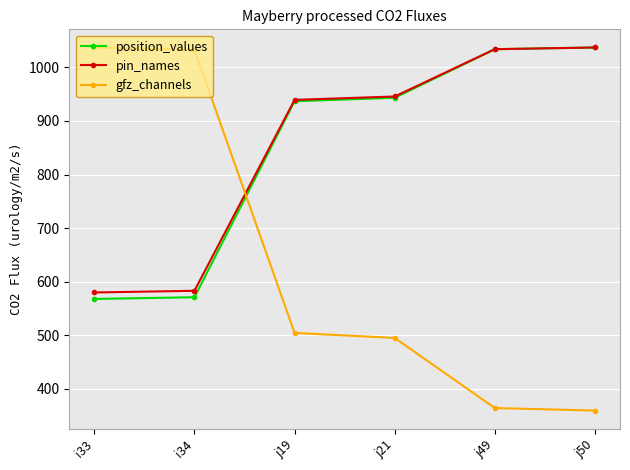

True or false: gfz_channels has a value of 1032.4 at i34.

True